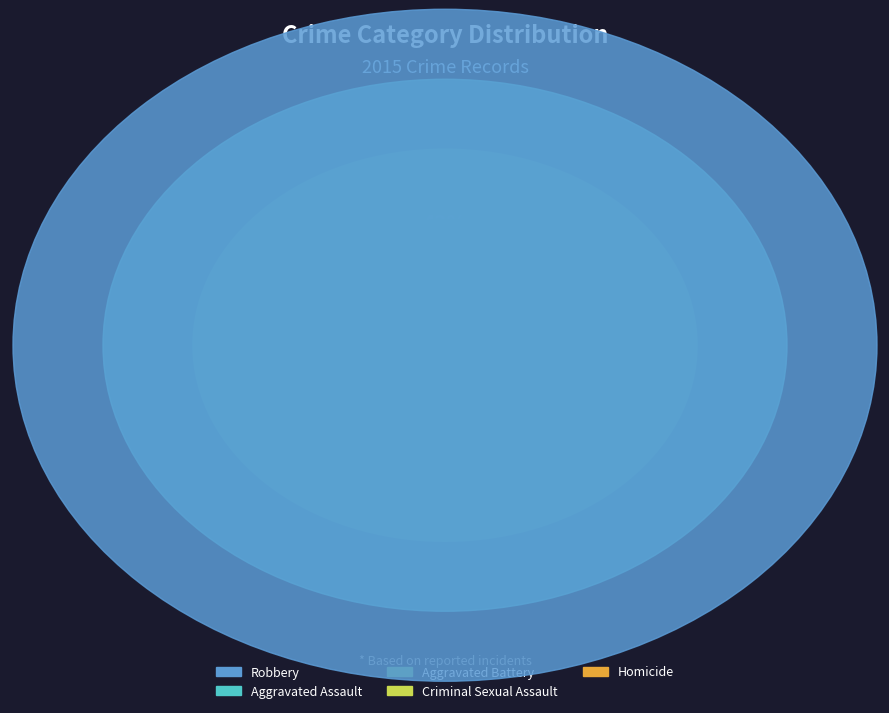

Rank the categories by value from lowest to highest.

Homicide, Criminal Sexual Assault, Aggravated Battery, Aggravated Assault, Robbery